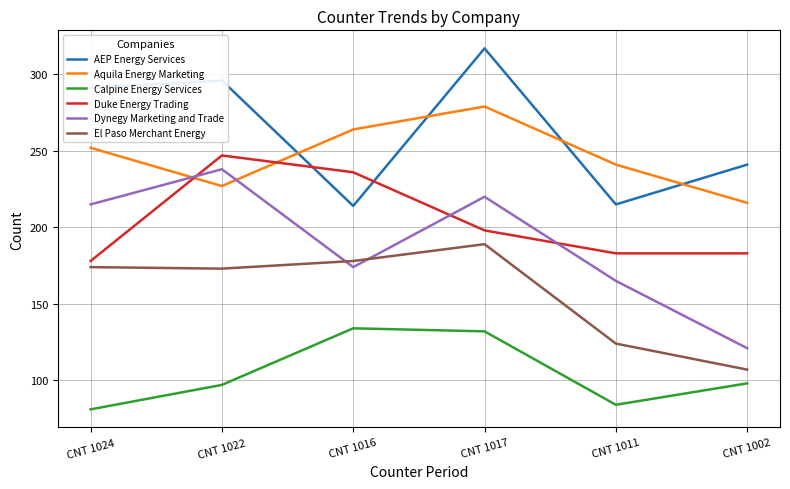

Where is the first local maximum for Aquila Energy Marketing?

CNT 1017